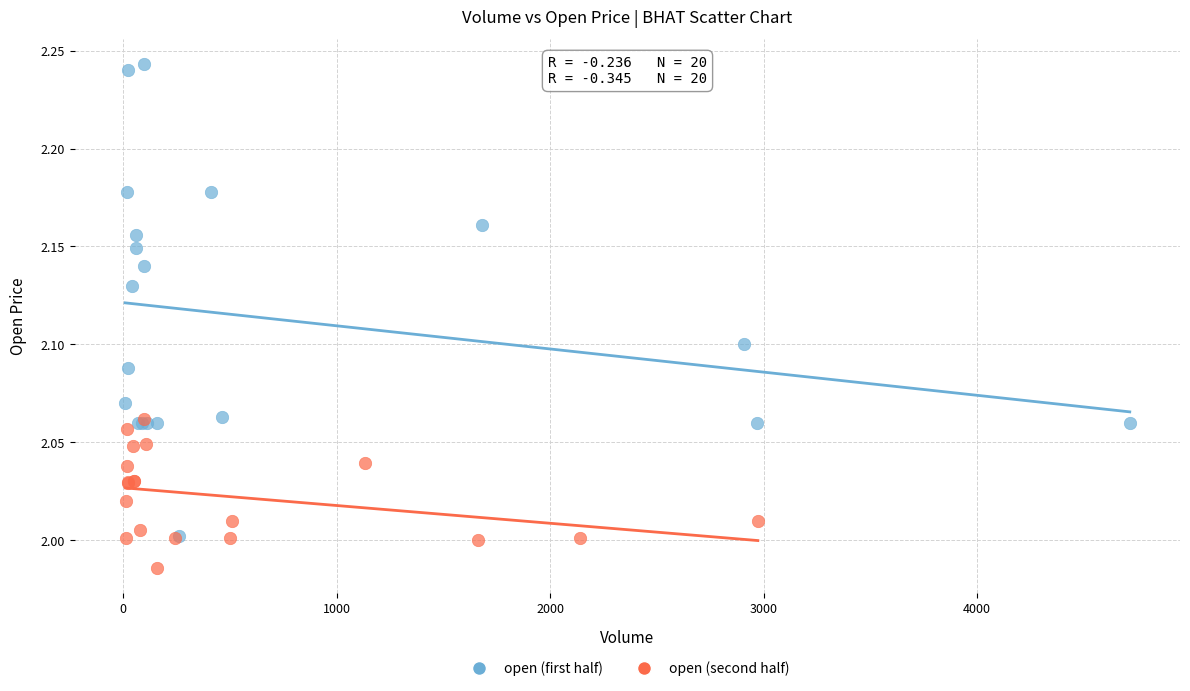

Which series has the largest Y range (max minus min)?

open (first half)